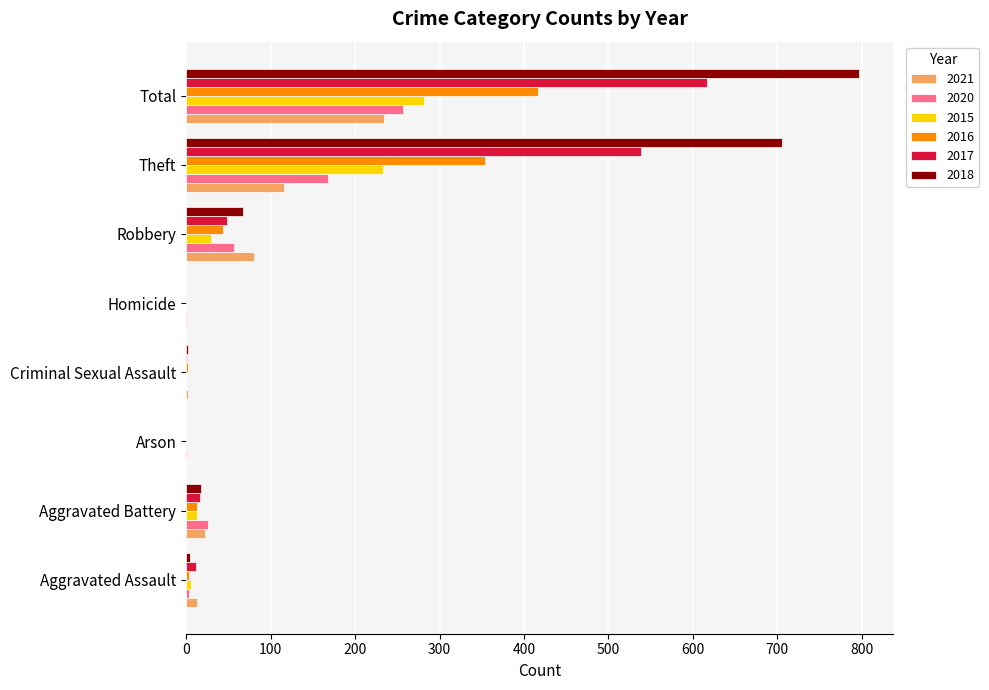

Is it true that 2016 equals 44 at Robbery?

True